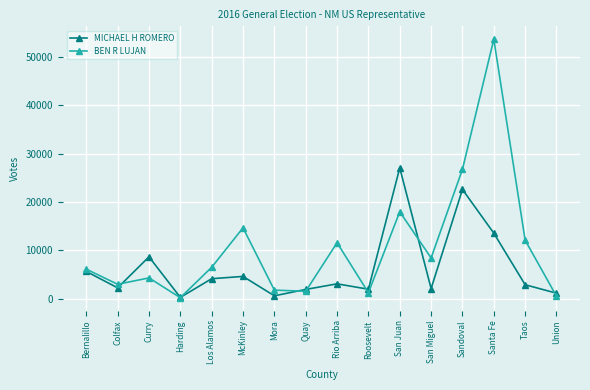

What is the label of the 4th point from the left?

Harding